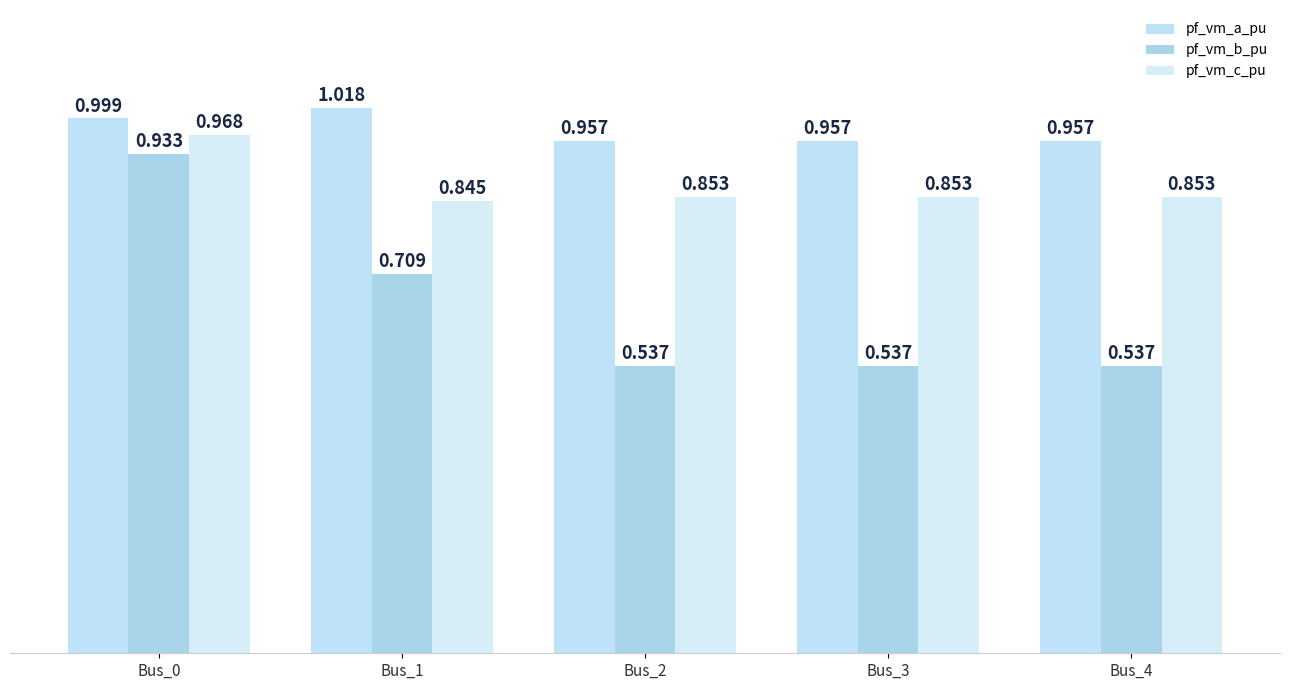

What is the total value across all series at Bus_2?

2.3